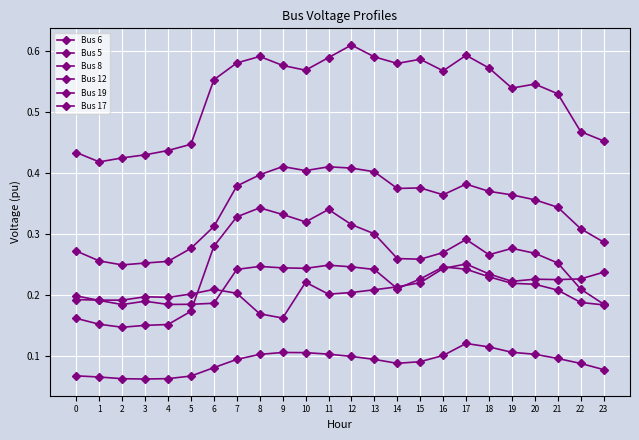

How many lines are shown in the chart?

6